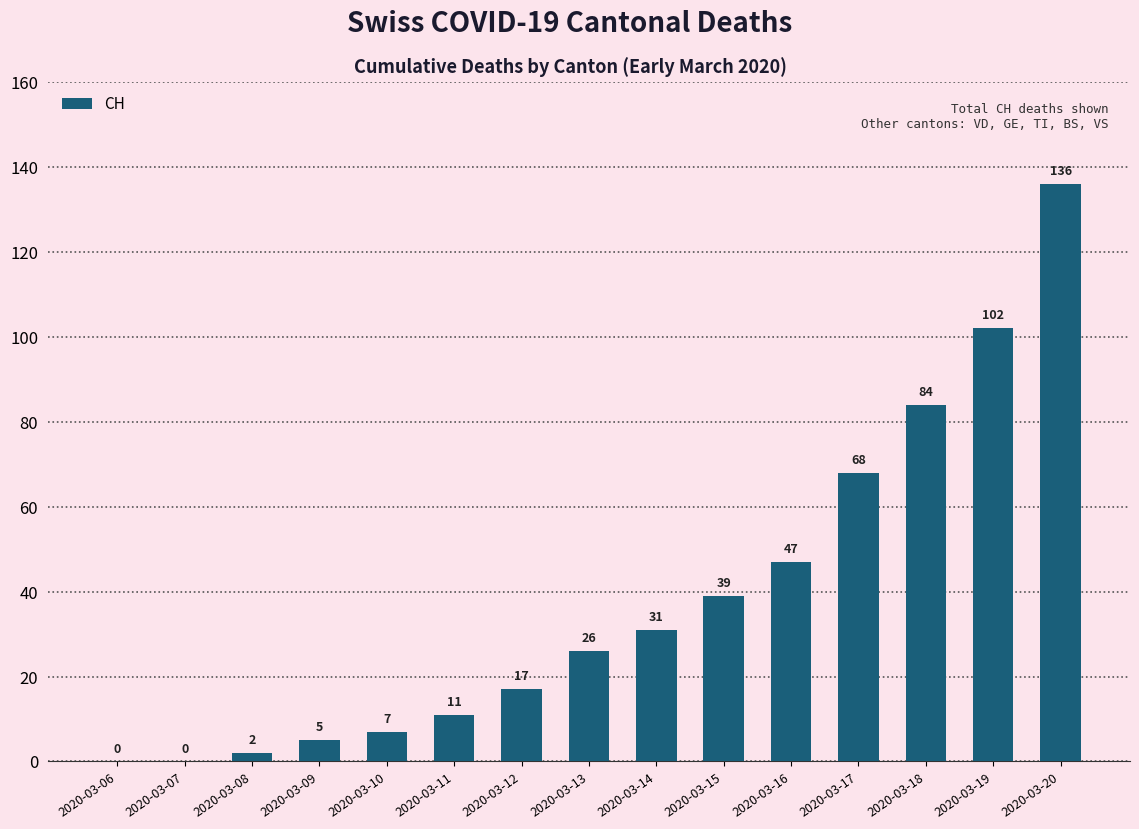

What is the sum of the values at 2020-03-18 and 2020-03-09?

89